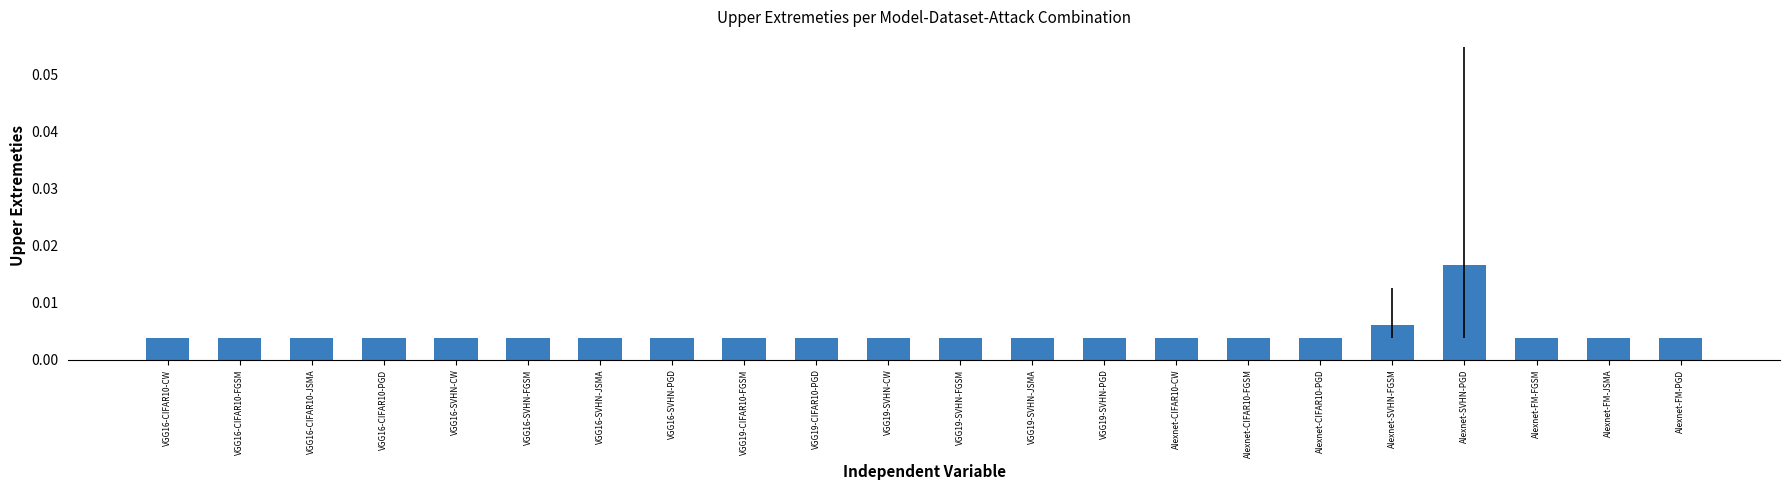

Count the values in the range 0 to 1.

22